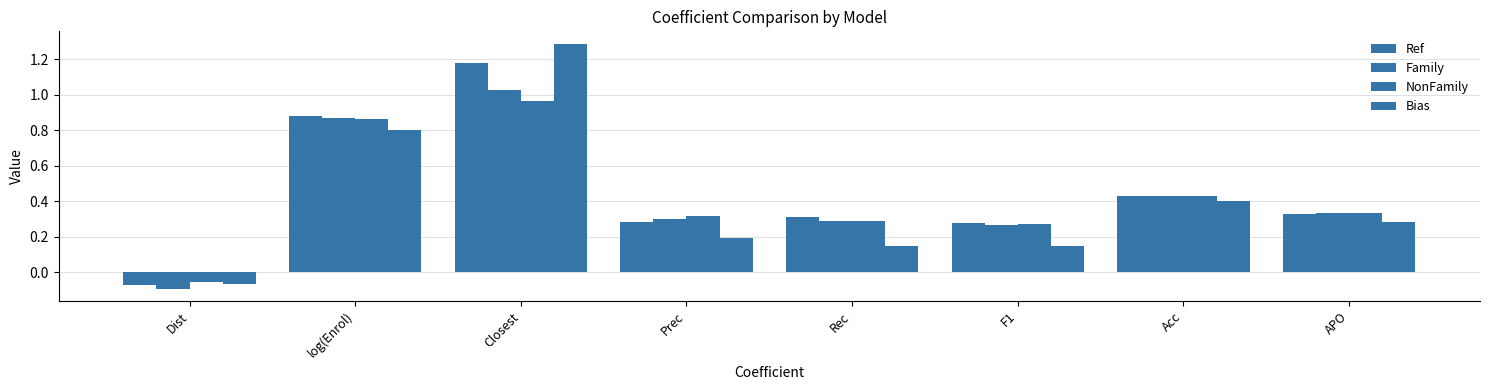

What is the average value of the Ref series?

0.5